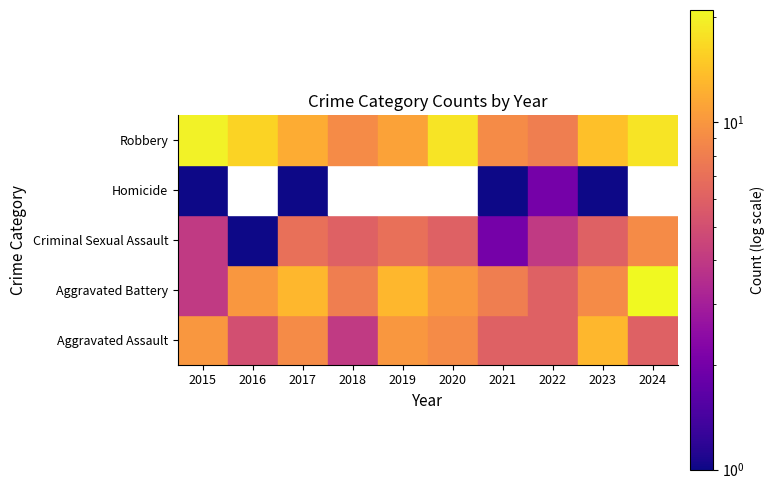

Which has a higher value, 2016 or 2021?

2021